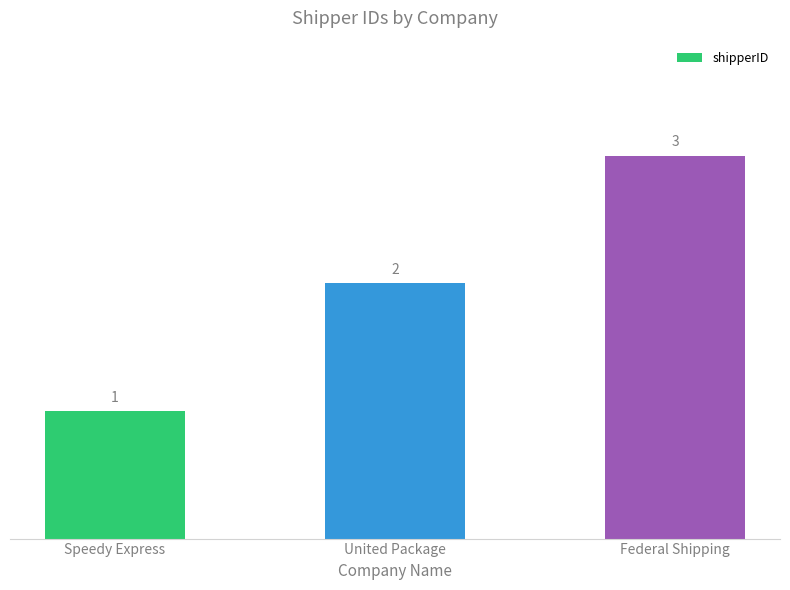

Rank the categories by value from lowest to highest.

Speedy Express, United Package, Federal Shipping